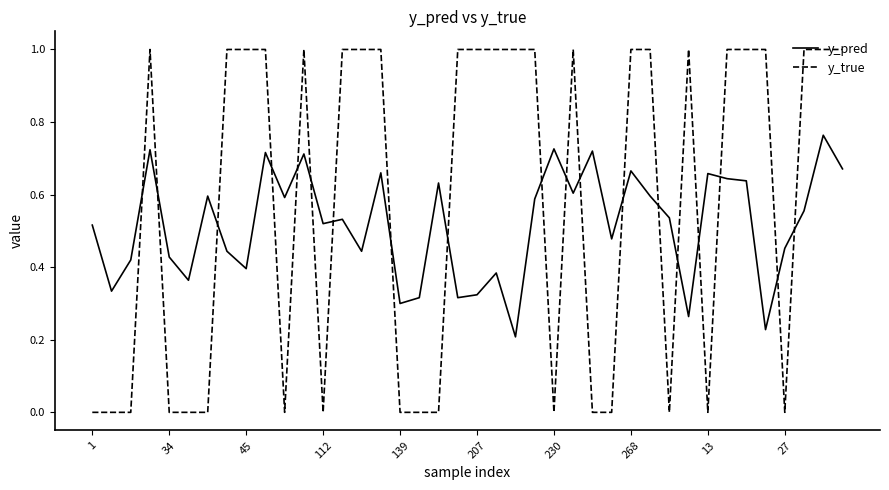

Which series ends up on top after the final intersection of y_true and y_pred?

y_true